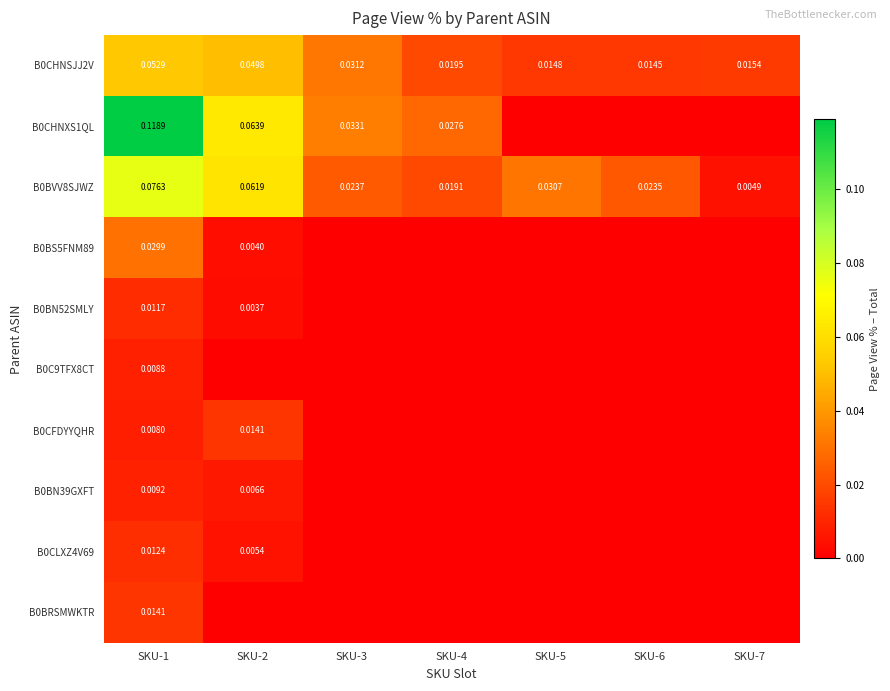

At which label is B0BN52SMLY closest to 0?

SKU-3